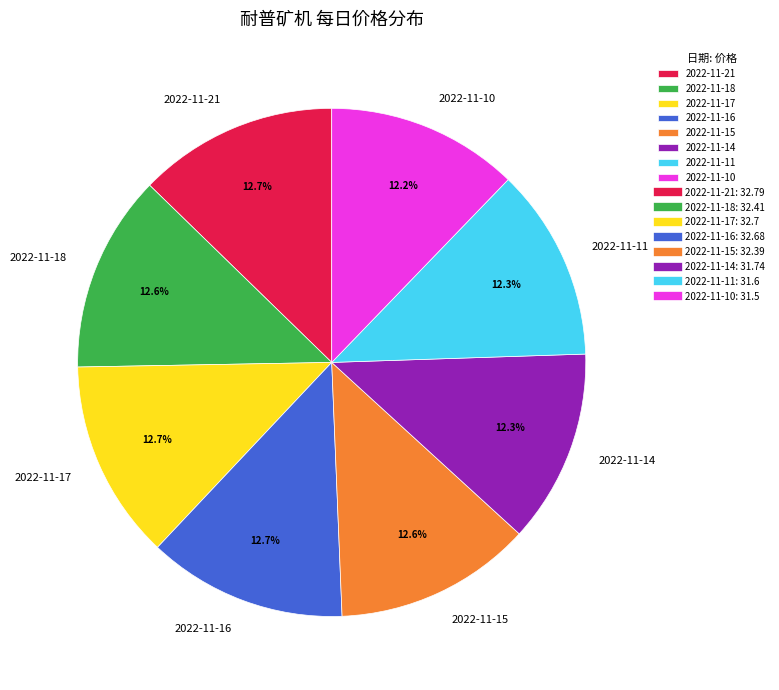

How many slices are in this pie chart?

8